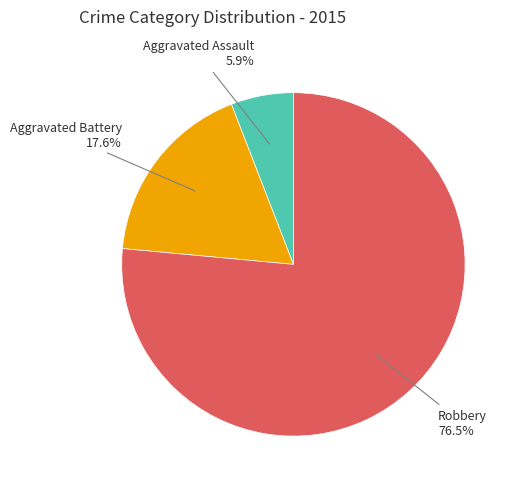

Is the sum of Robbery and Aggravated Assault greater than half?

Yes